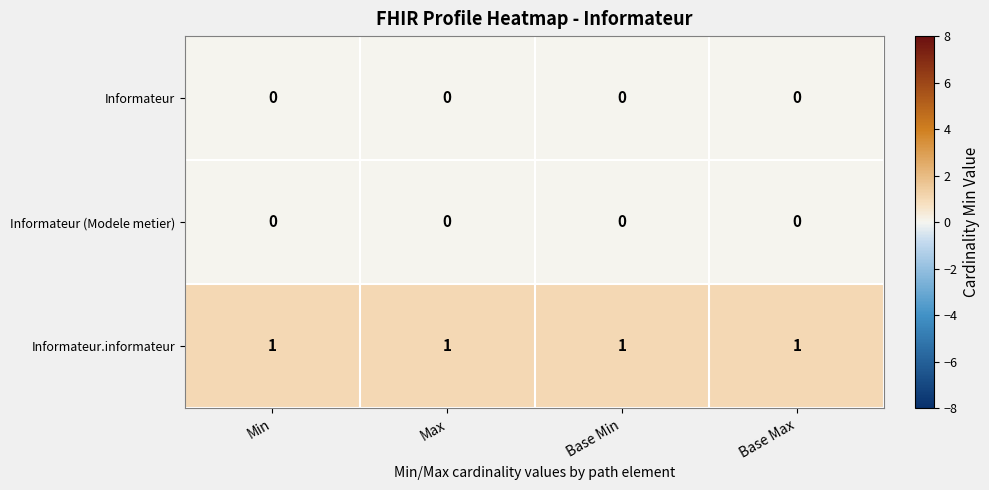

Is it true that Informateur.informateur equals 2 at Min?

False